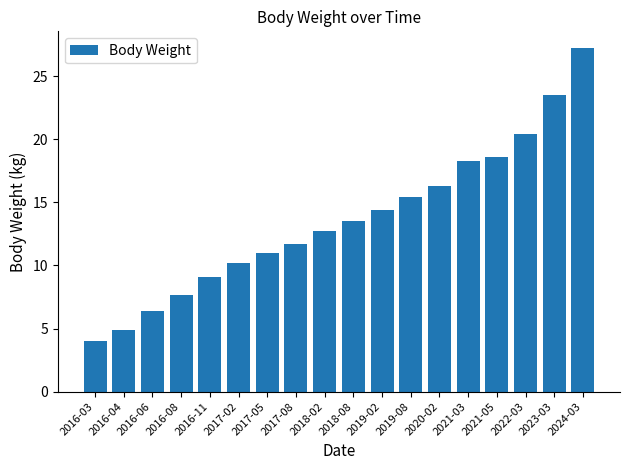

Are the bars horizontal?

No